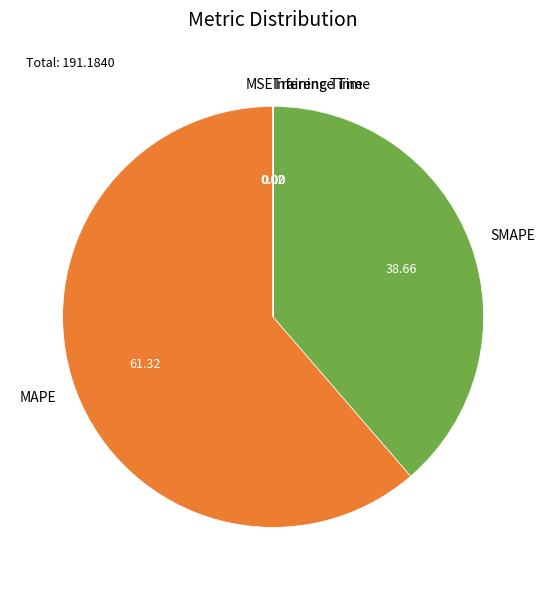

Which slice is the largest?

MAPE